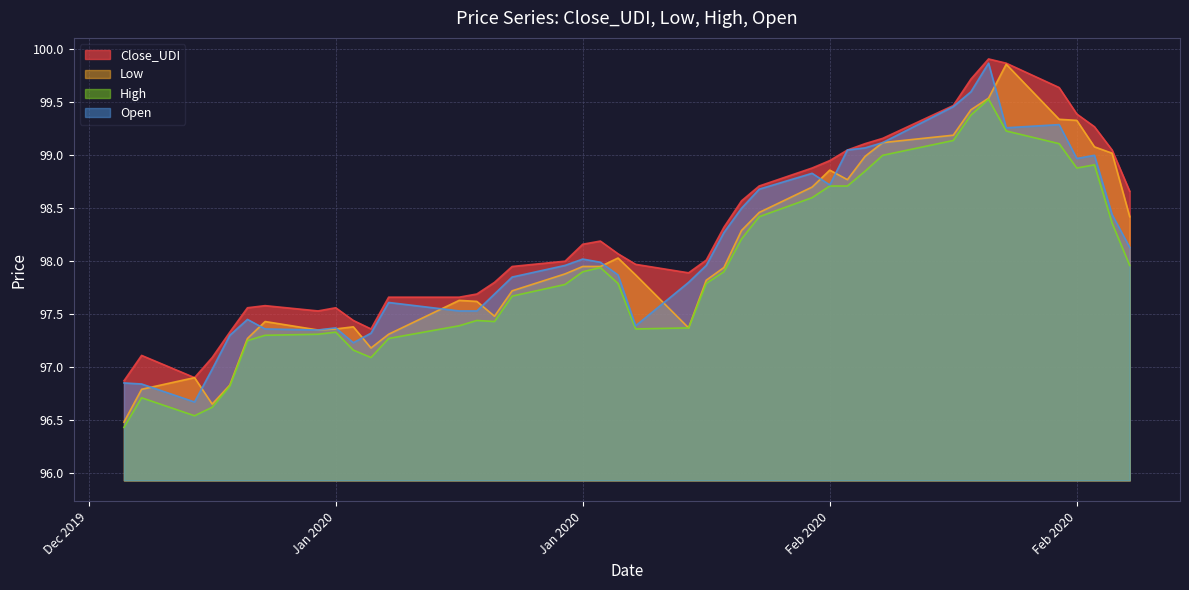

At which category is the sum across all series the highest?

2020-02-20